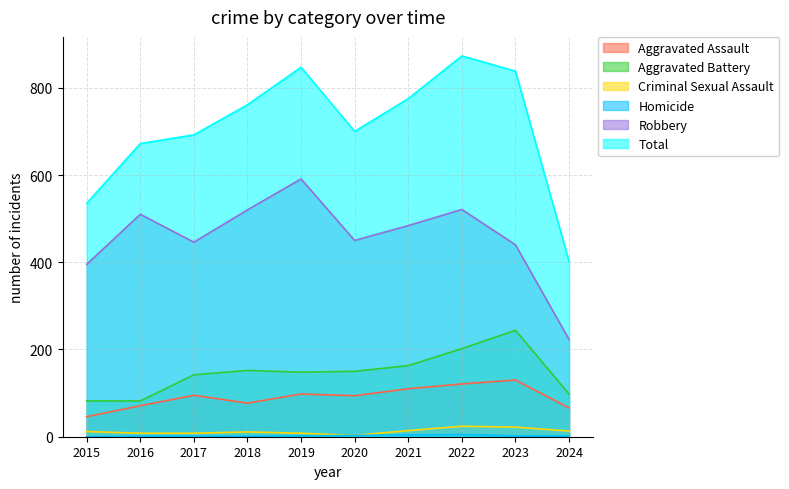

At which category is the sum across all series the highest?

2022